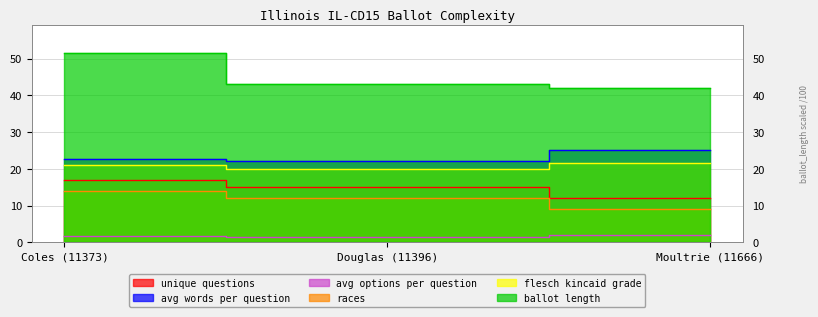

Rank the series by their maximum value, from highest to lowest.

ballot_length, avg_words_per_question, flesch_kincaid_grade, unique_questions, races, avg_options_per_question